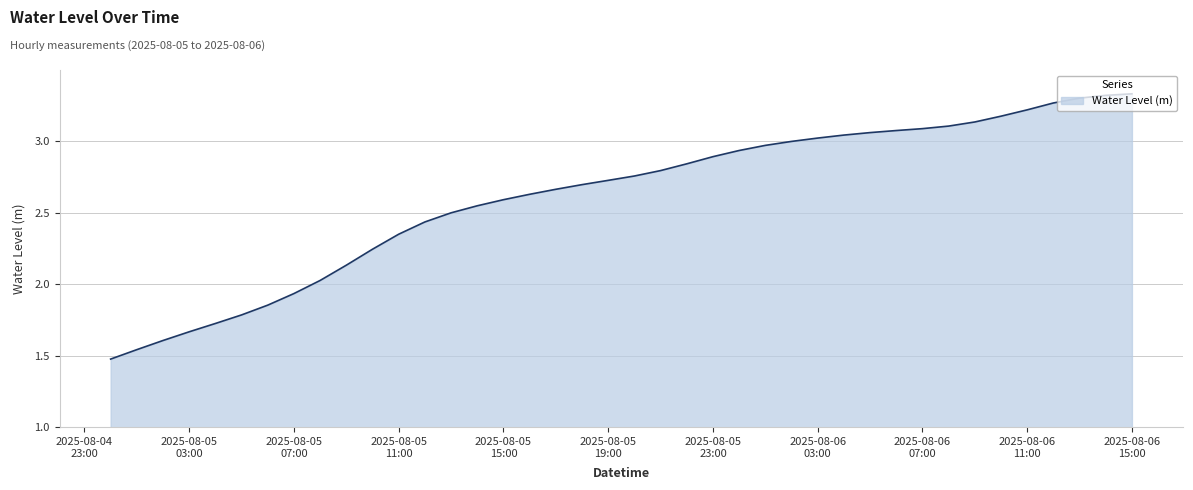

What is the sum of all values?

104.5